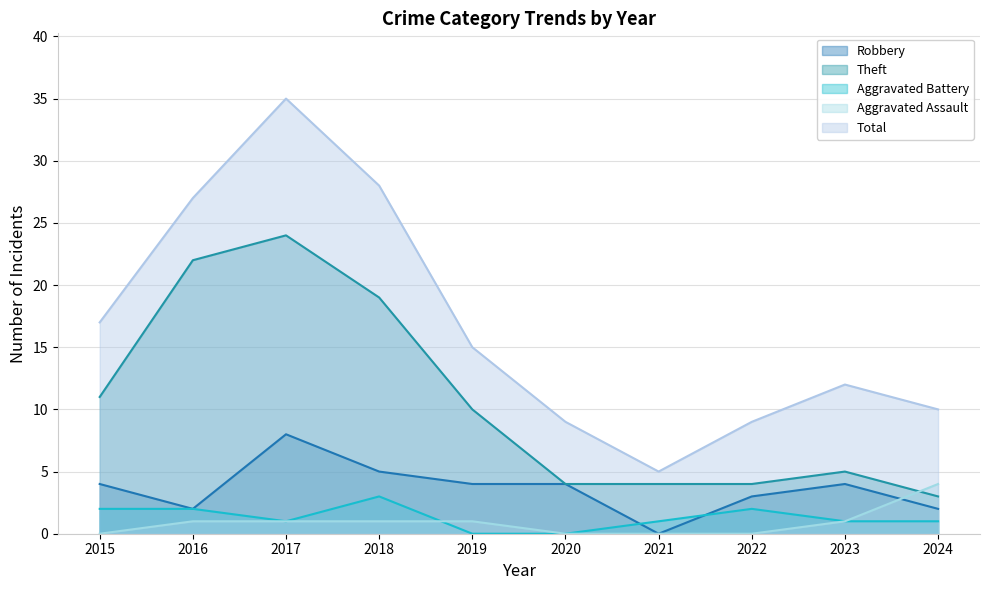

Which series ends up on top after the final intersection of Aggravated Assault and Aggravated Battery?

Aggravated Assault